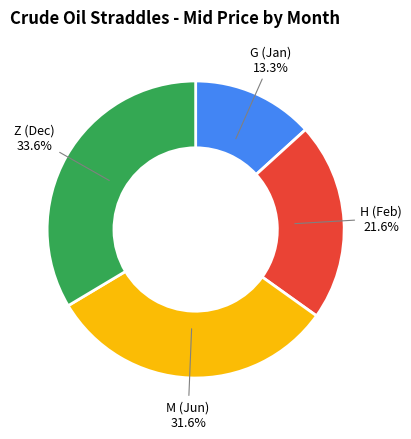

Approximately how many times larger is the value at Z (Dec) compared to G (Jan)?

2.5